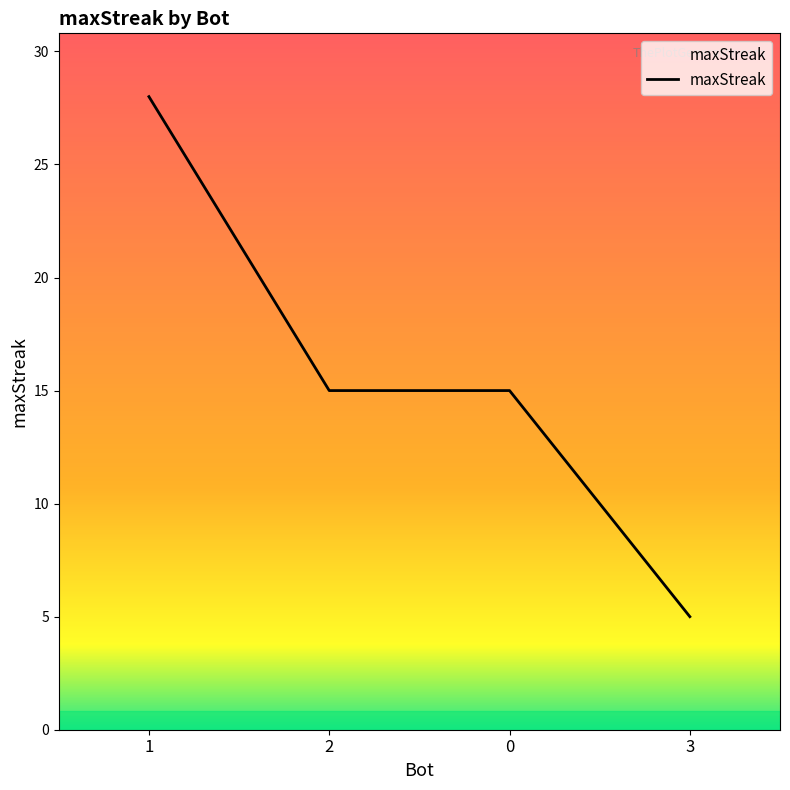

Reading right to left, list all the values displayed in this chart.

3=5	0=15	2=15	1=28